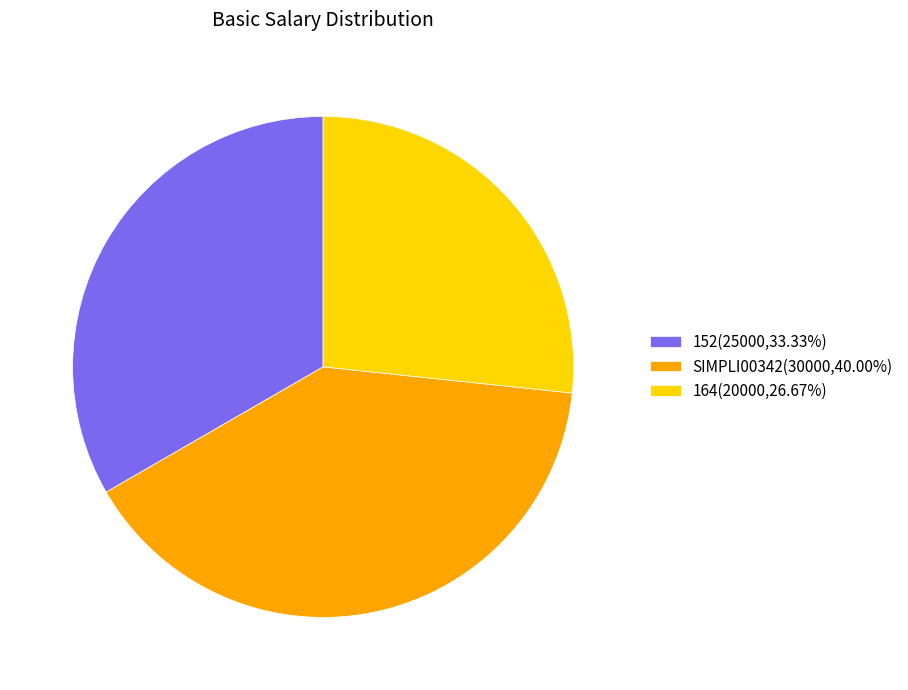

Approximately how many times larger is the value at 152(25000,33.33%) compared to SIMPLI00342(30000,40.00%)?

0.8